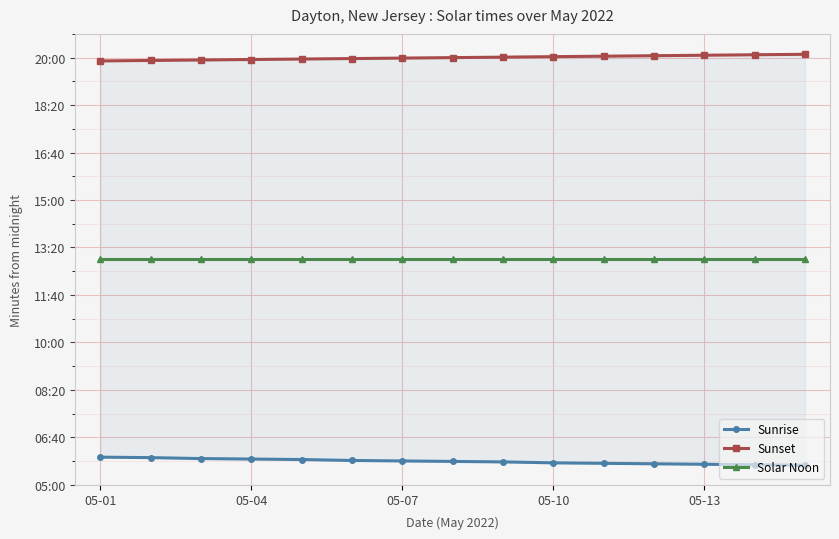

What is the sum of all Sunset values?

18000